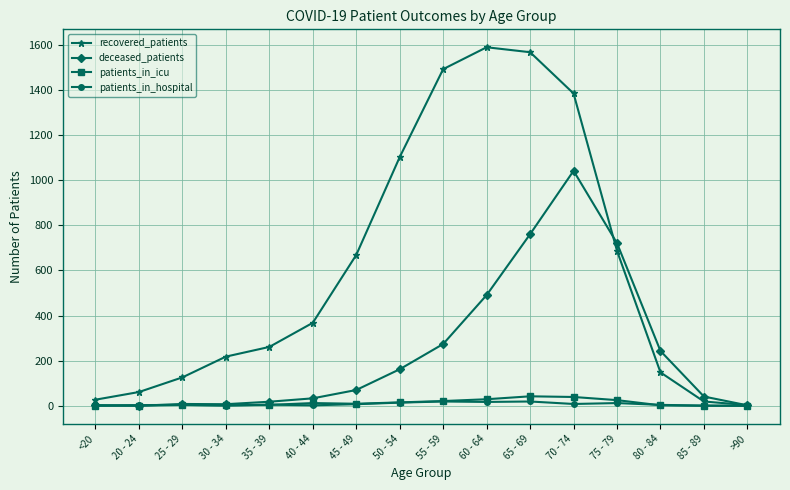

What position from the left is 75 - 79?

13